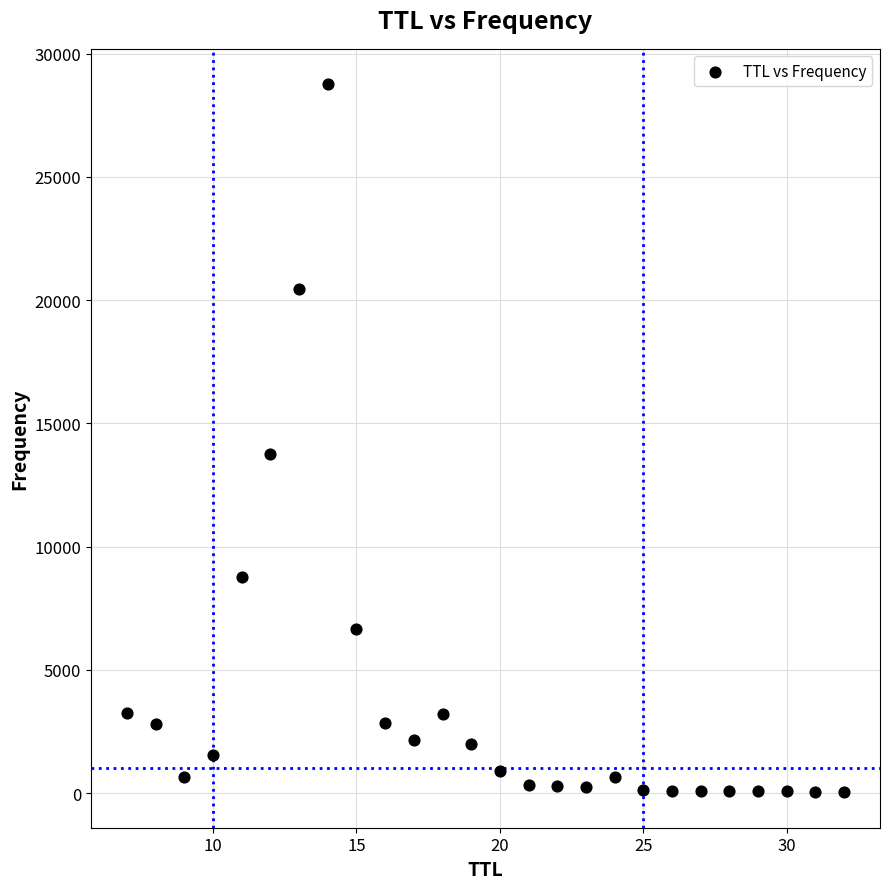

What is the range of X values (max minus min)?

25